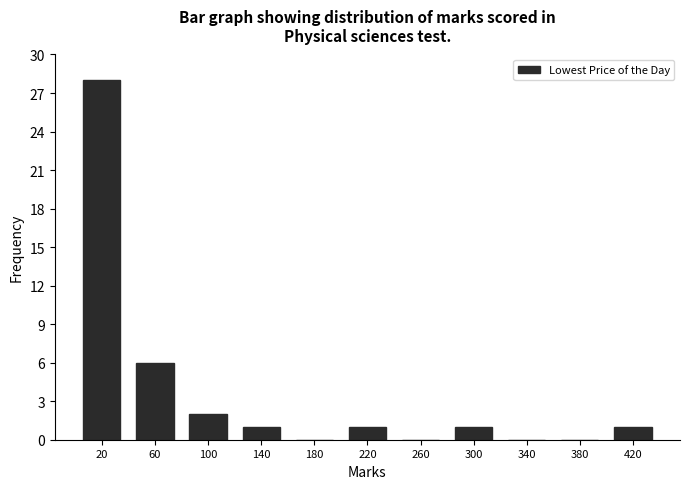

Reading left to right, extract all data points from this chart.

20=28	60=6	100=2	140=1	180=0	220=1	260=0	300=1	340=0	380=0	420=1